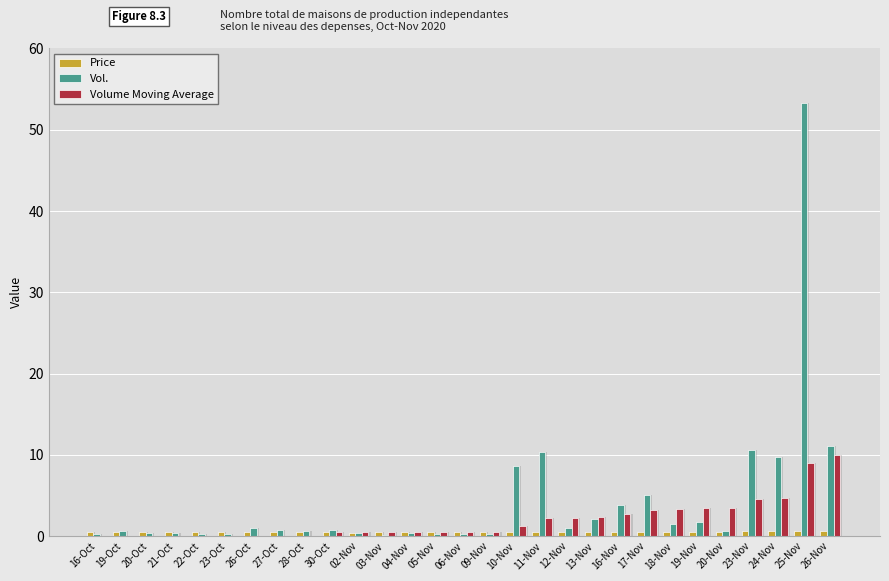

What is the value of the Vol. bar at the 5th from the left?

0.3